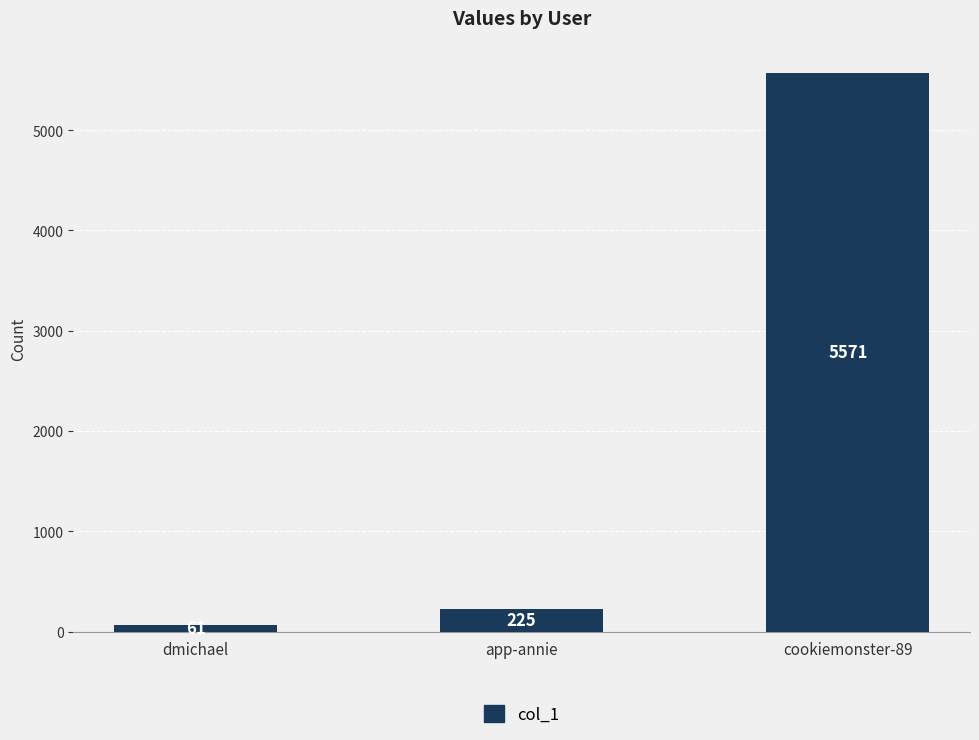

What position from the left is dmichael?

1